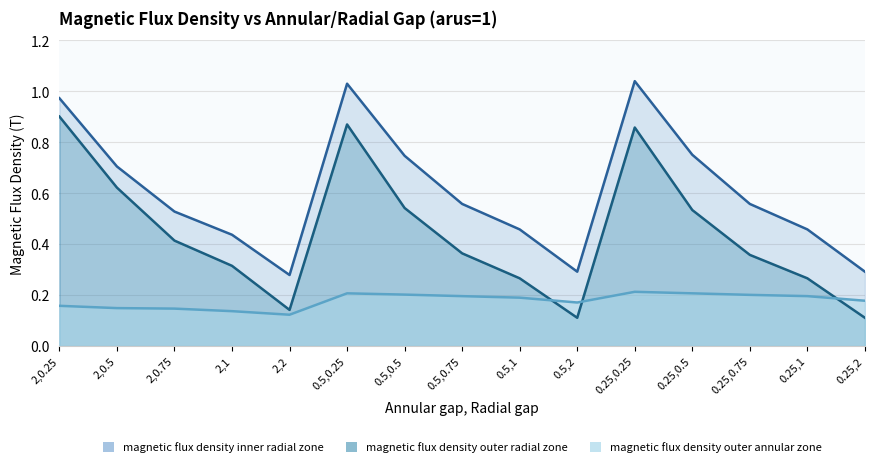

Does the chart display data point markers on the line(s)?

No